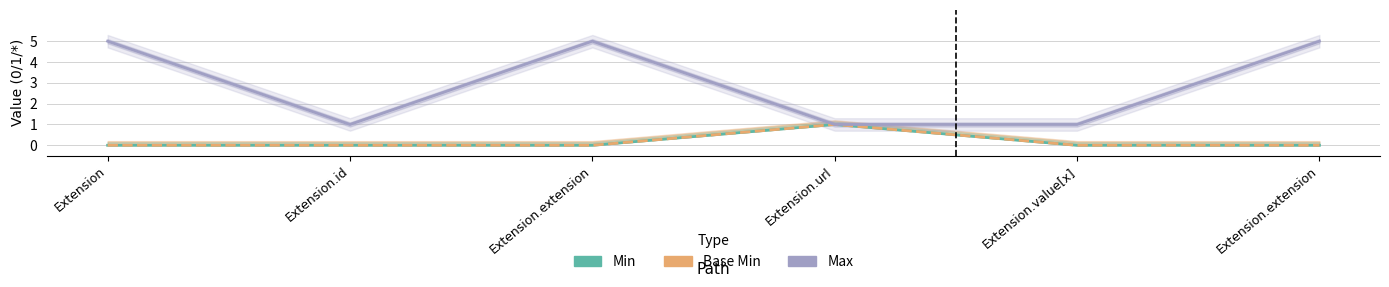

How many Max values are between 1 and 5?

6